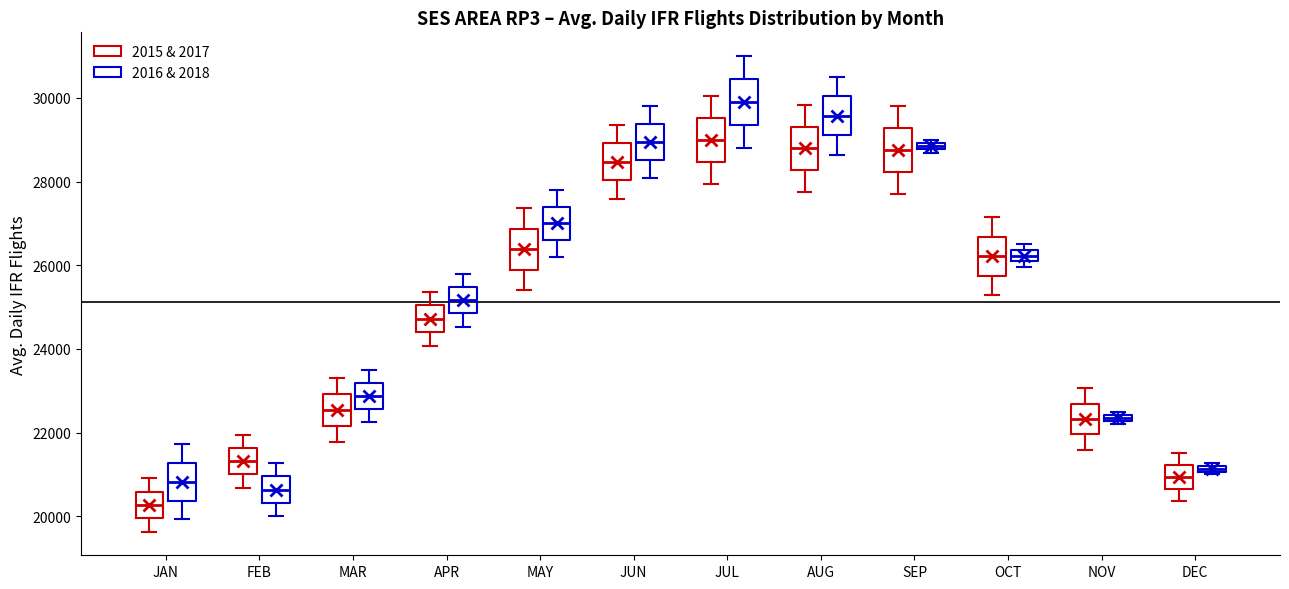

Where is the lower edge of the box for JUL (2015 & 2017) on the y-axis? The values are not printed on the chart, so give them approximately, as read against the axis.

28400